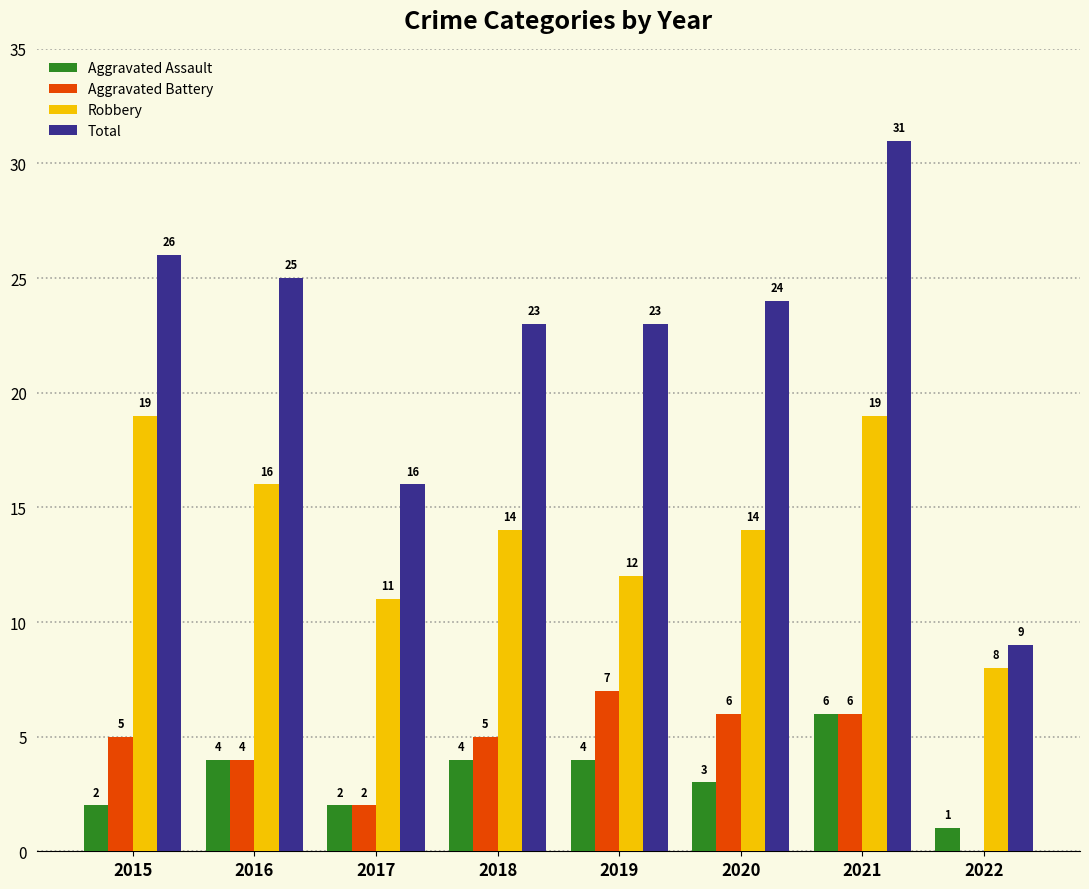

What is the average value of the Aggravated Battery series?

4